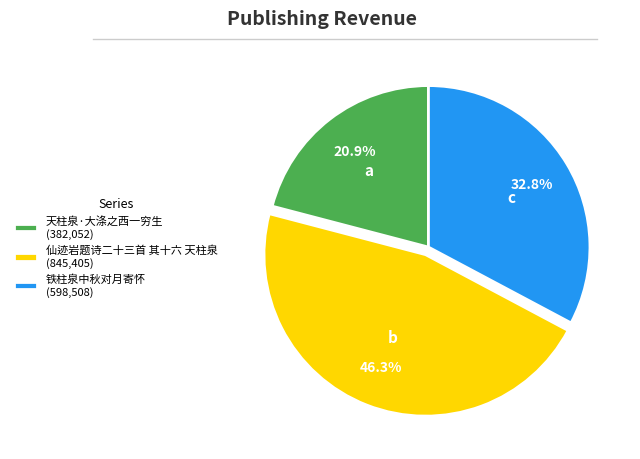

Rank the categories by value from lowest to highest.

天柱泉·大涤之西一穷生, 铁柱泉中秋对月寄怀, 仙迹岩题诗二十三首 其十六 天柱泉